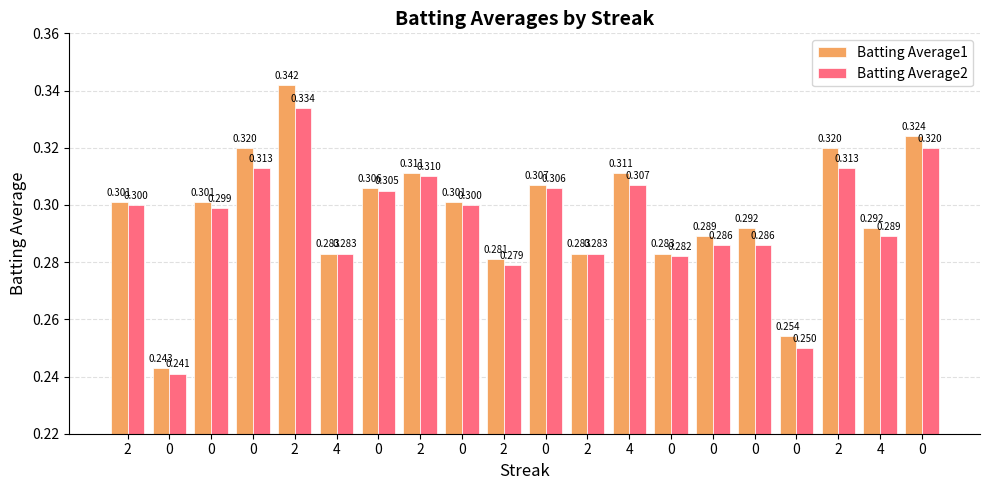

Reading left to right, extract all data points from this chart.

Batting Average1: 2=0.3	0=0.2	0=0.3	0=0.3	2=0.3	4=0.3	0=0.3	2=0.3	0=0.3	2=0.3	0=0.3	2=0.3	4=0.3	0=0.3	0=0.3	0=0.3	0=0.3	2=0.3	4=0.3	0=0.3
Batting Average2: 2=0.3	0=0.2	0=0.3	0=0.3	2=0.3	4=0.3	0=0.3	2=0.3	0=0.3	2=0.3	0=0.3	2=0.3	4=0.3	0=0.3	0=0.3	0=0.3	0=0.2	2=0.3	4=0.3	0=0.3